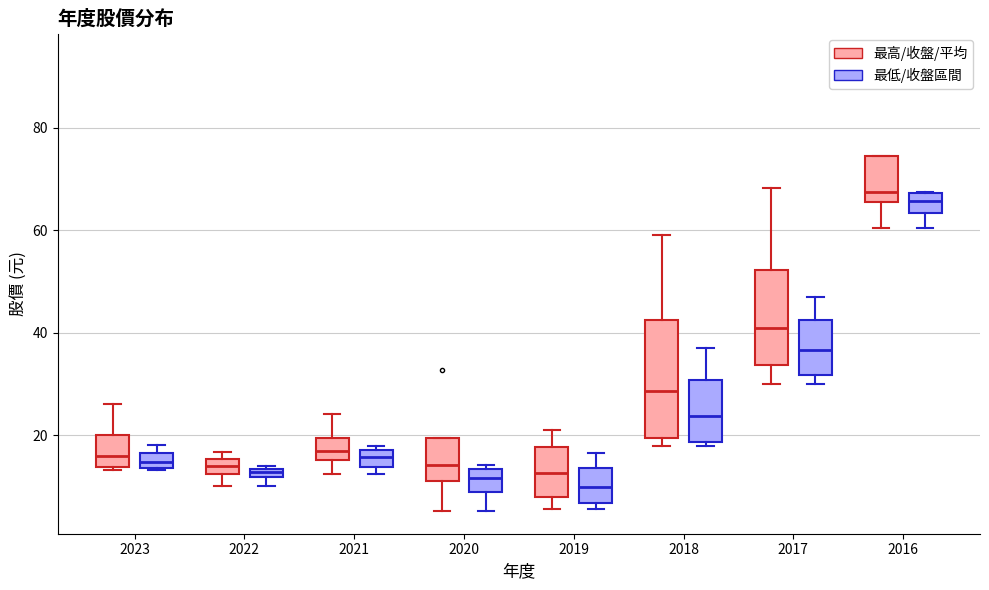

Where is the upper edge of the box for 2023 (最低/收盤區間) on the y-axis? The values are not printed on the chart, so give them approximately, as read against the axis.

16